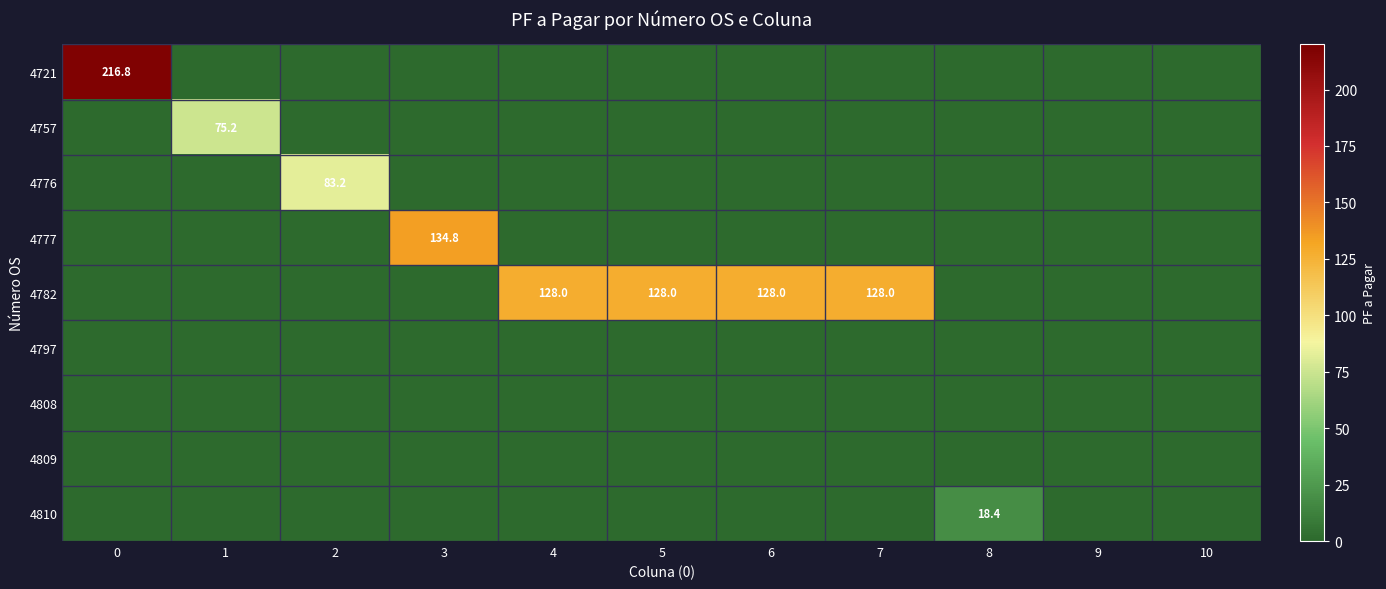

What is the sum of all row_0 values?

216.8